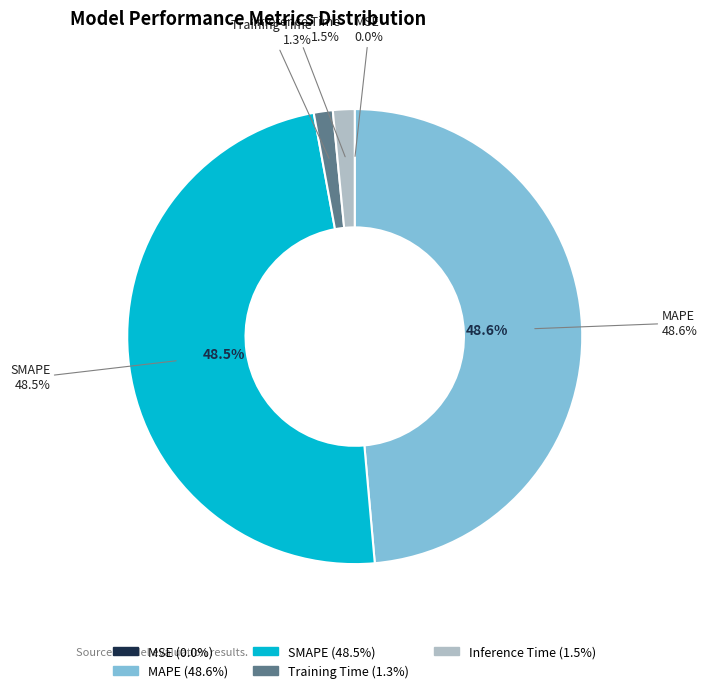

To the nearest percent, what is the combined percentage of SMAPE and MAPE?

97%